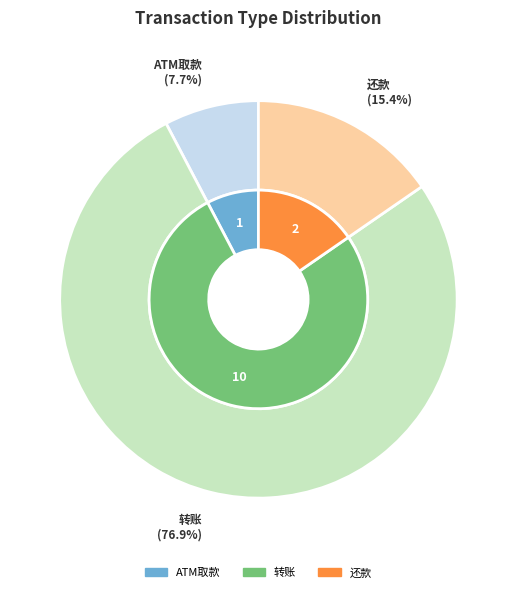

What percentage is the ATM取款 slice, to the nearest percent?

8%